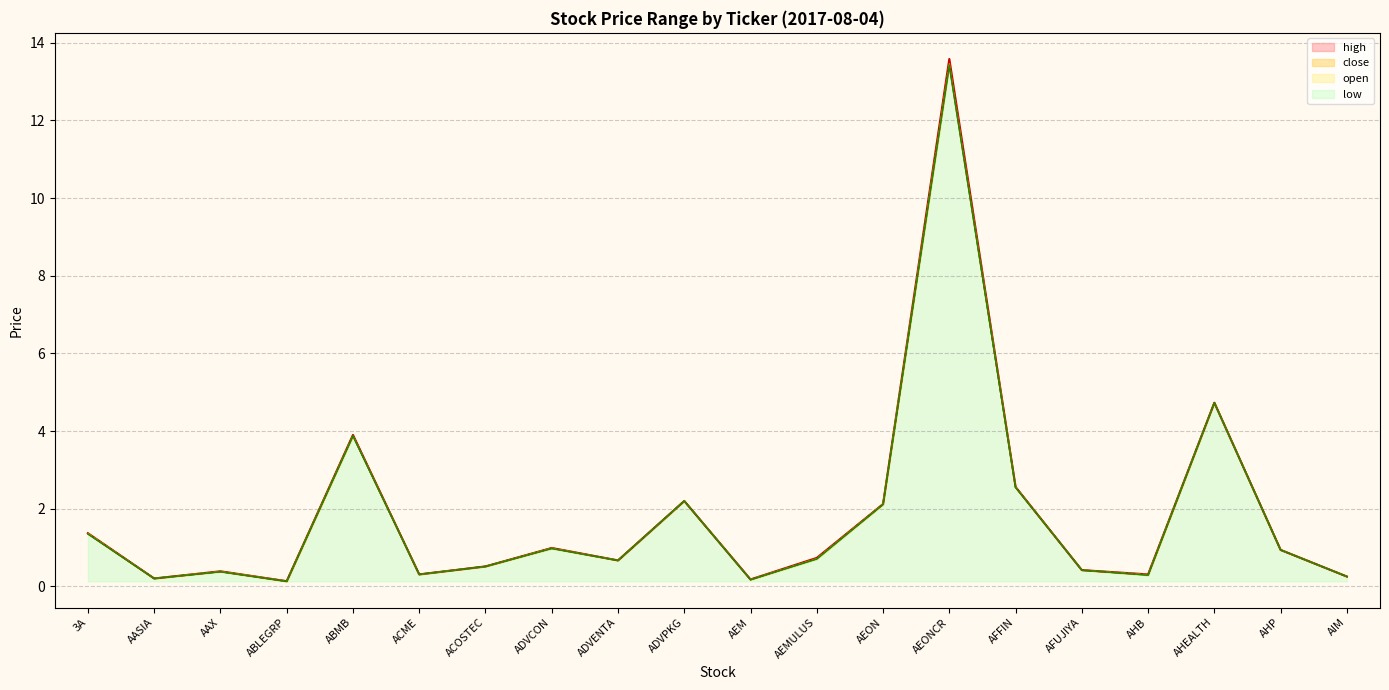

How many lines are shown in the chart?

4